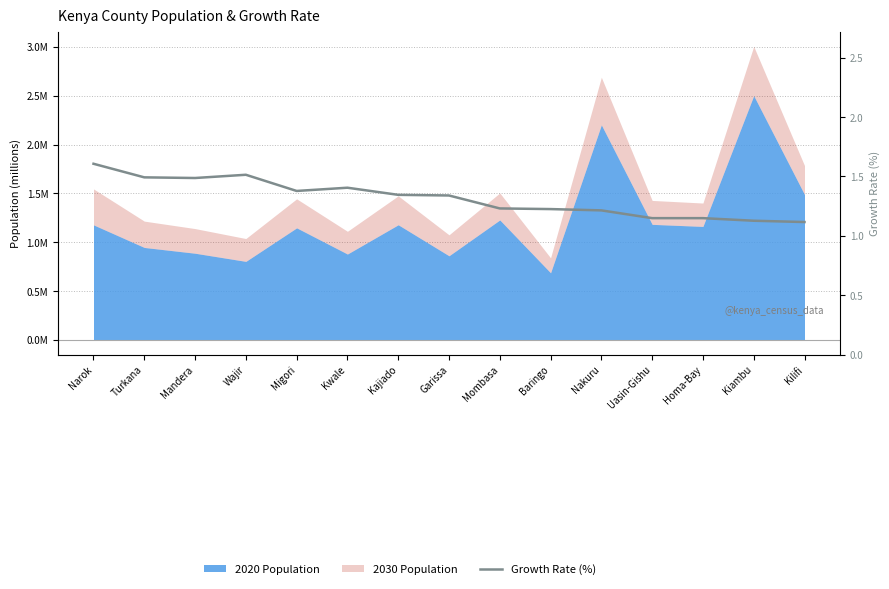

Which label corresponds to the smallest value in the chart?

Kilifi